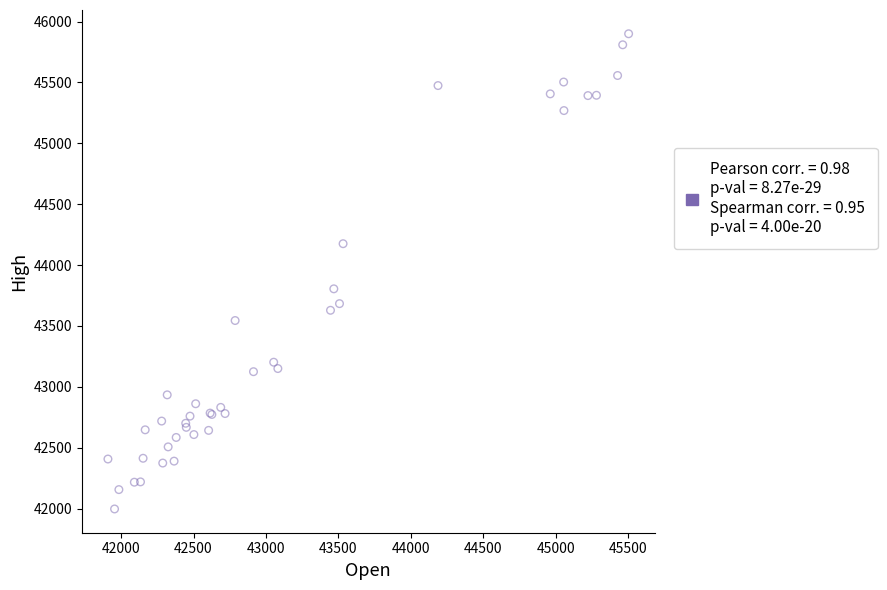

What Y value in the scatter plot is closest to 43948?

43804.8